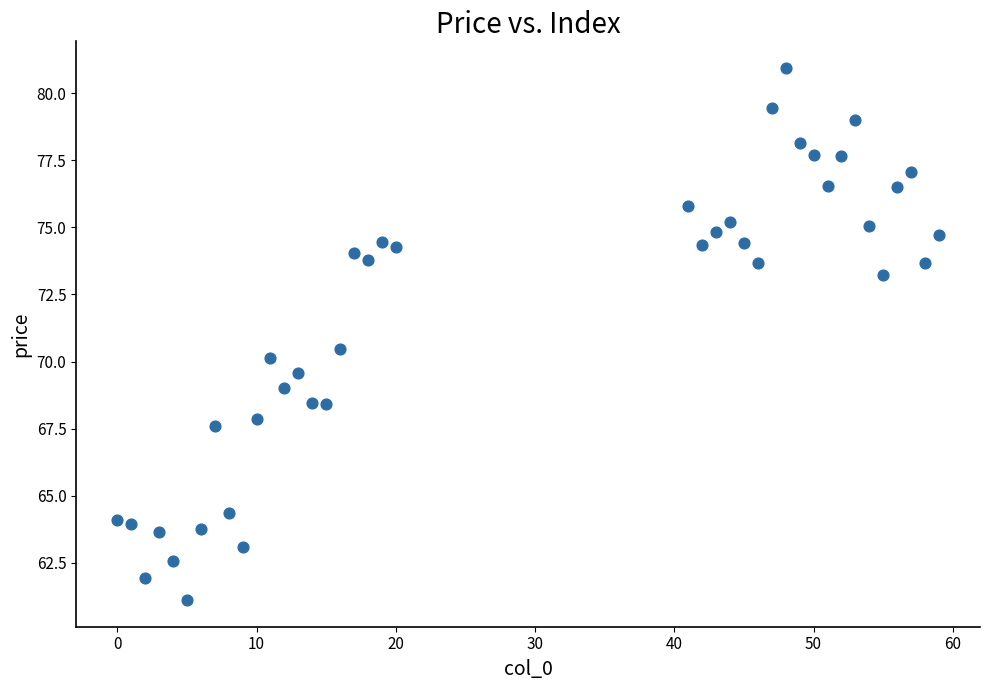

What Y value in the scatter plot is closest to 71?

70.5